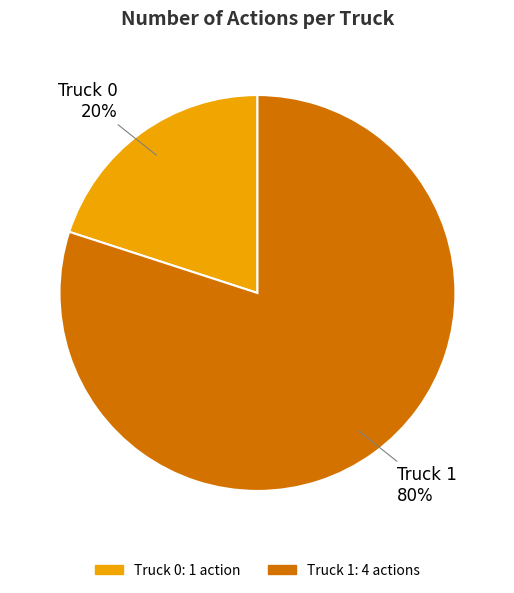

Approximately how many times larger is the value at Truck 1 compared to Truck 0?

4.0